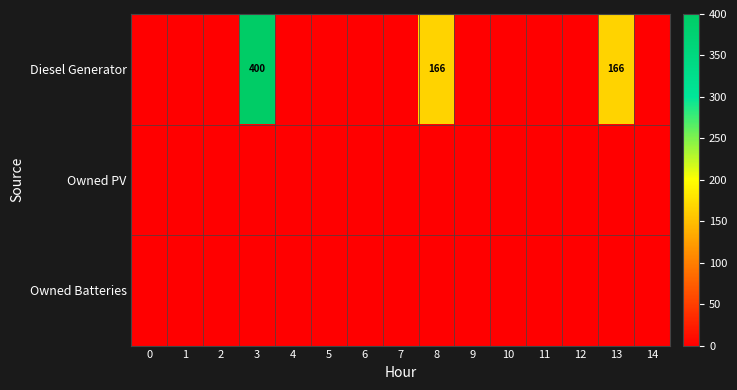

At 9, list the series in order from largest to smallest.

Diesel Generator, Owned PV, Owned Batteries